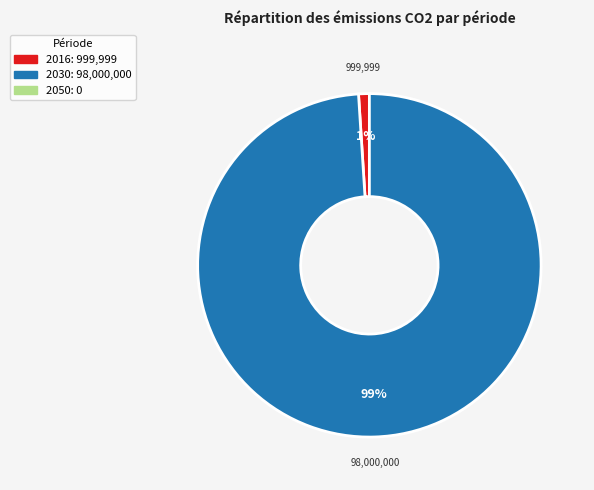

Does any single category account for the majority?

Yes